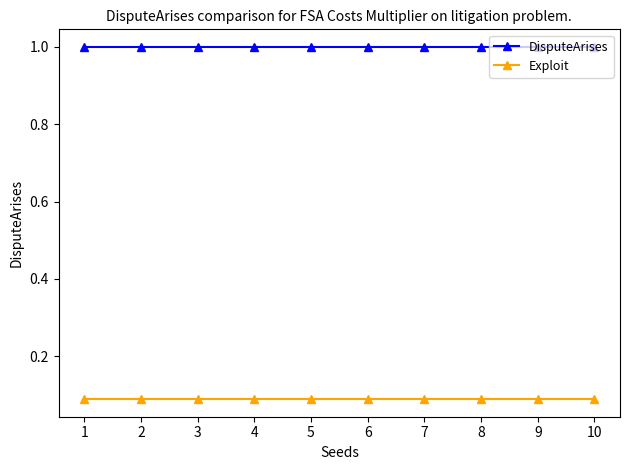

What is the total value across all series at 6?

1.1